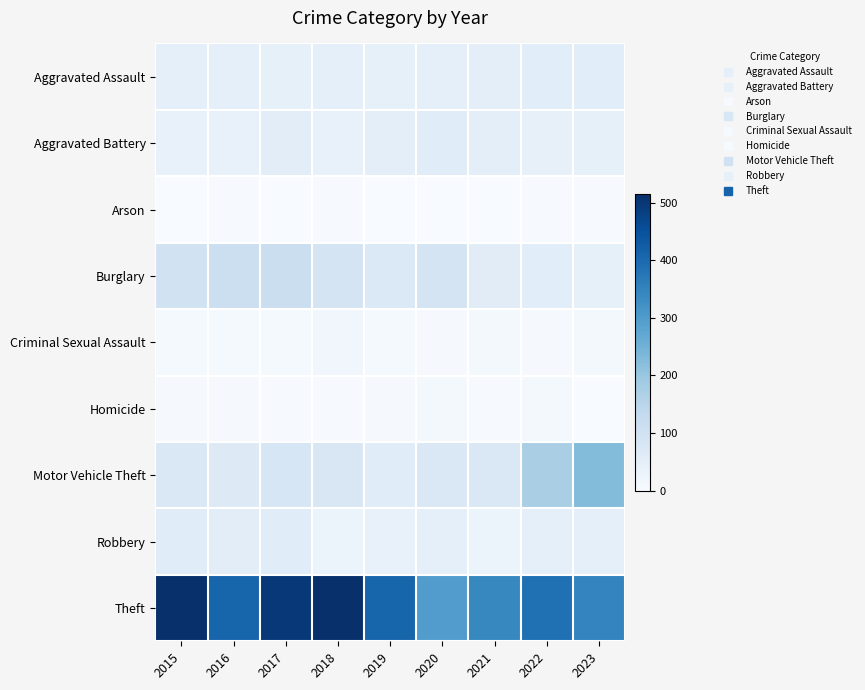

Between 2015 and 2022, which series saw the biggest shift?

Theft